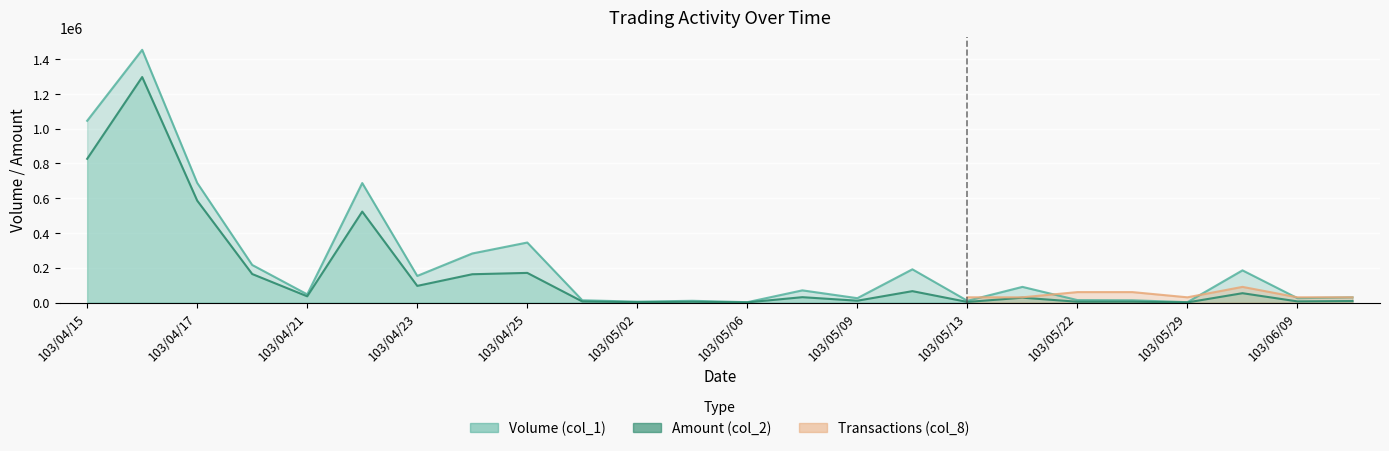

What is the value of the Amount (col_2) point at the 22nd from the left?

53650